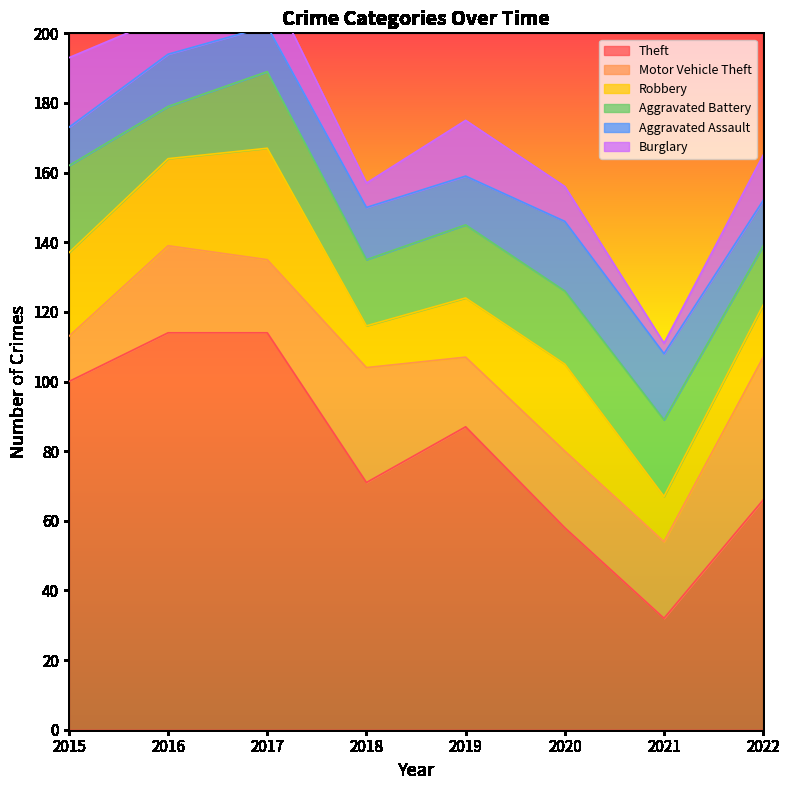

What is the sum of the Motor Vehicle Theft values at 2015 and 2019?

33